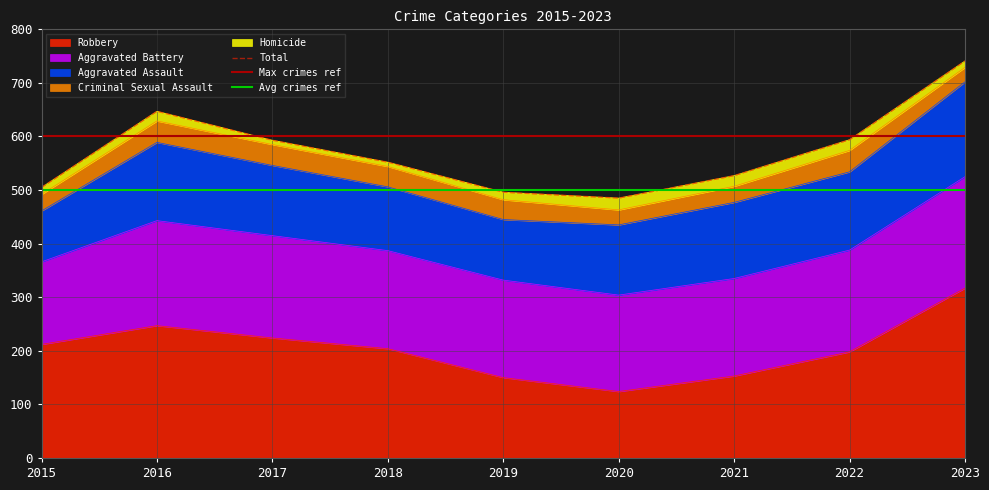

What is the difference between the maximum and minimum values in the Aggravated Assault series?

82